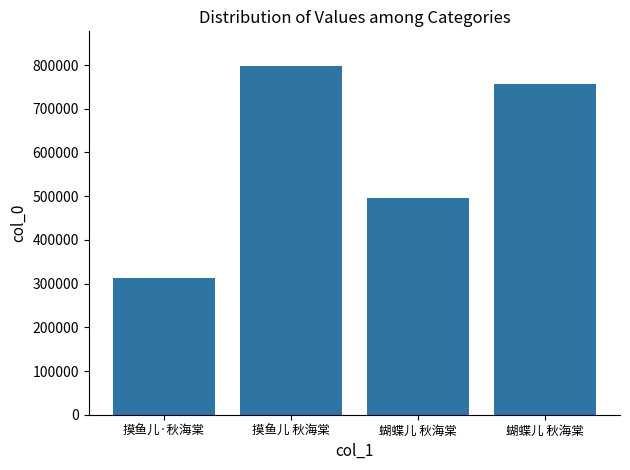

Count the number of data series in this chart.

1